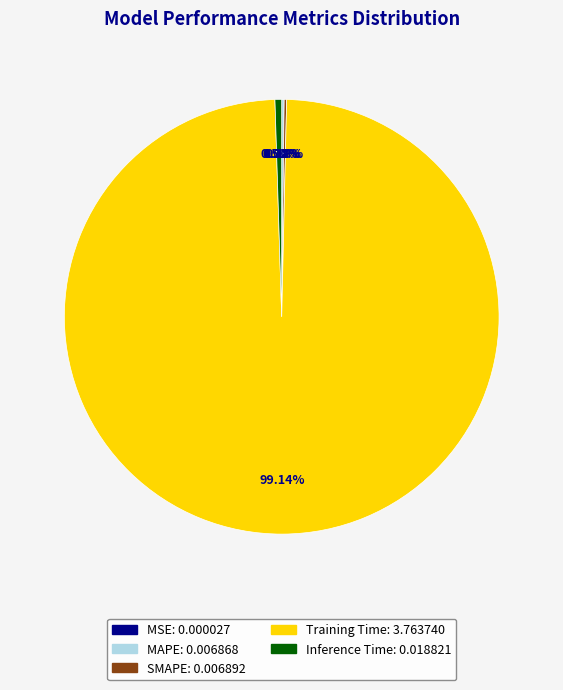

Does Training Time represent more than half of the total?

Yes